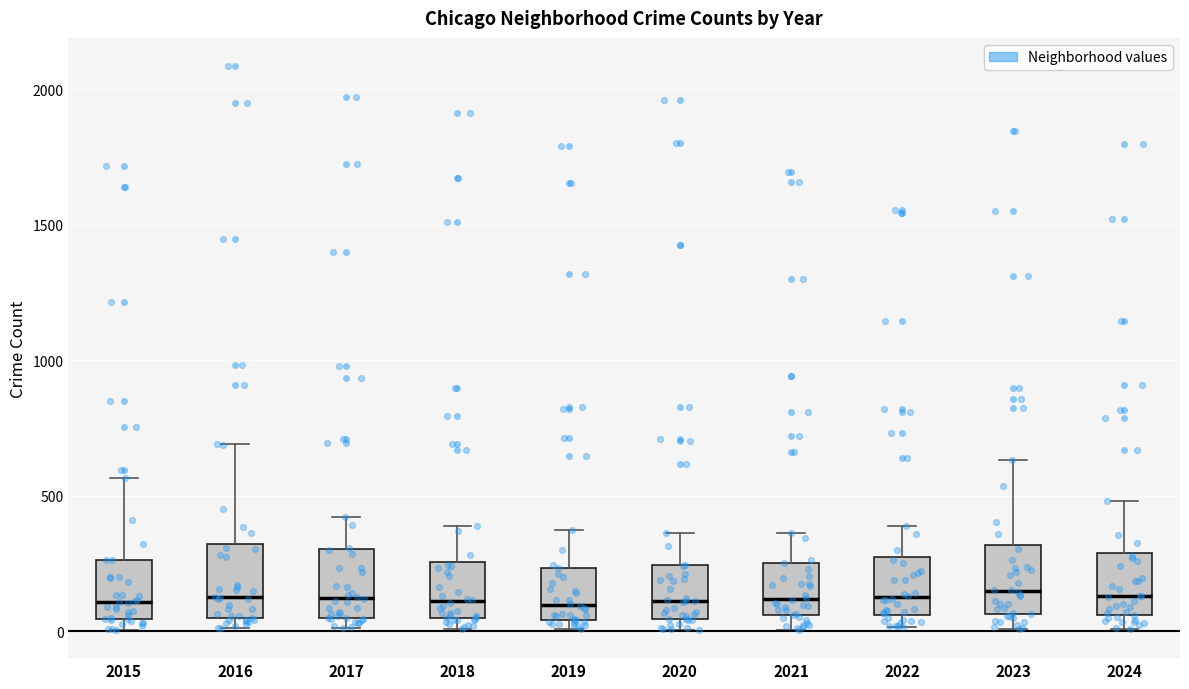

Reading left to right, read every box against the y-axis: the position of its median line, the range the box covers, and the ends of its whiskers. The values are not printed on the chart, so give them approximately, as read against the axis.

2015: median 100, box 50 to 250, whiskers 0 to 550
2016: median 150, box 50 to 300, whiskers 0 to 700
2017: median 100, box 50 to 300, whiskers 0 to 400
2018: median 100, box 50 to 250, whiskers 0 to 400
2019: median 100, box 50 to 250, whiskers 0 to 400
2020: median 100, box 50 to 250, whiskers 0 to 350
2021: median 100, box 50 to 250, whiskers 0 to 350
2022: median 150, box 50 to 250, whiskers 0 to 400
2023: median 150, box 50 to 300, whiskers 0 to 650
2024: median 150, box 50 to 300, whiskers 0 to 500